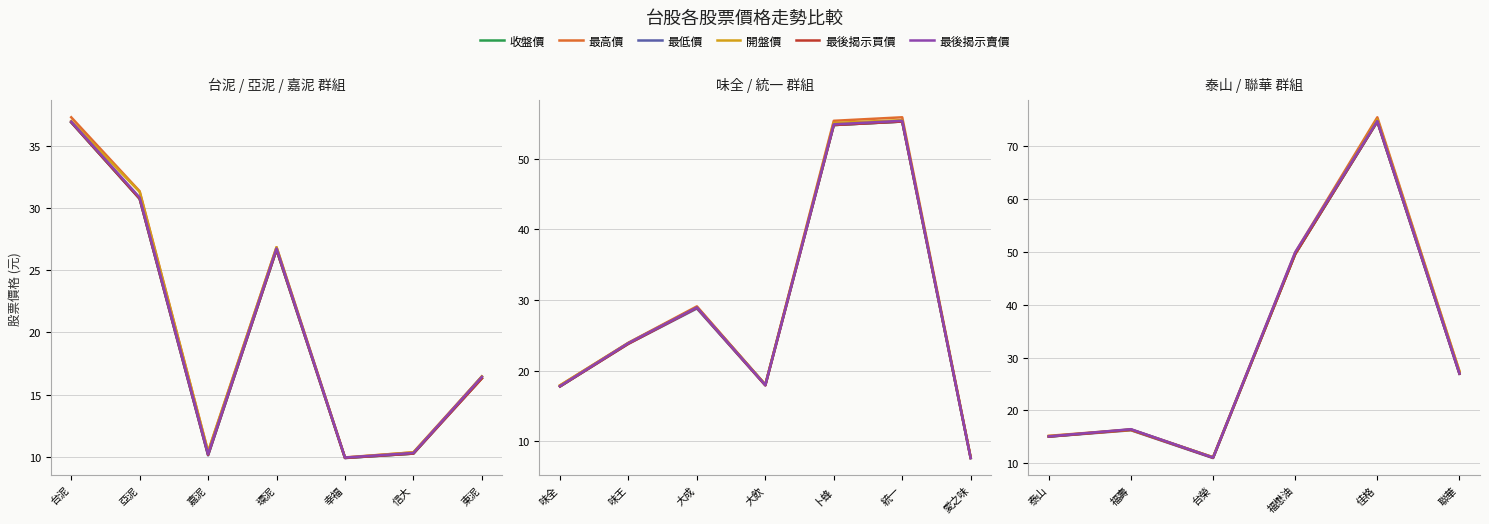

What is the difference between the maximum and second lowest values in the 最後揭示賣價 series?

26.8